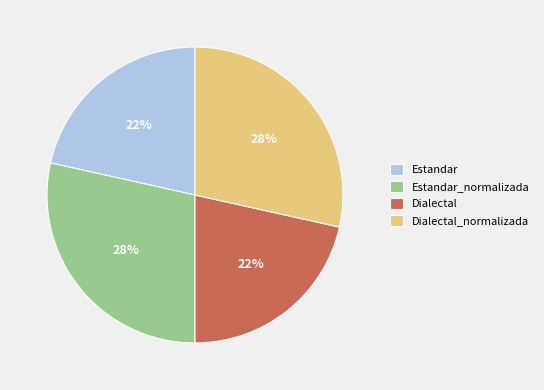

Approximately how many times larger is the value at Estandar compared to Dialectal?

1.0